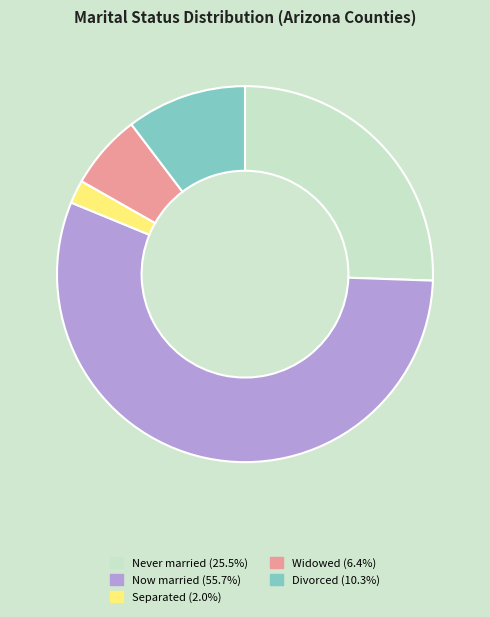

How many slices are in this pie chart?

5